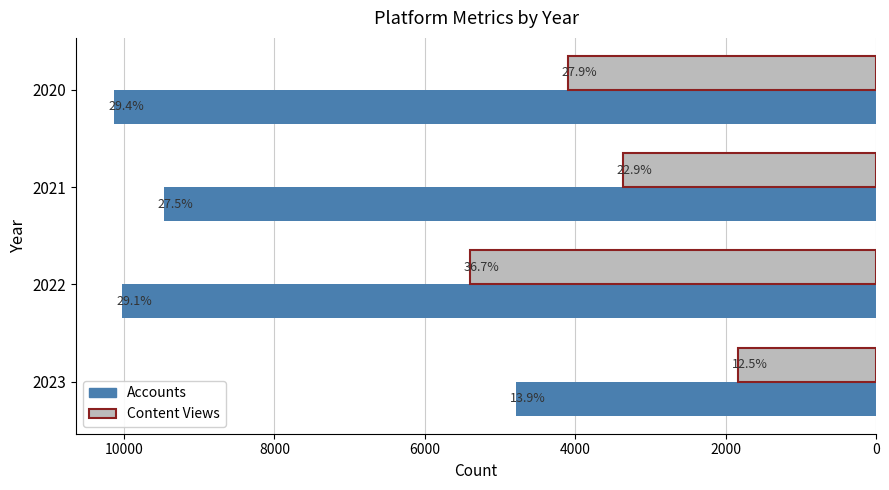

Reading right to left, transcribe all the data shown in this chart.

Accounts: 4788	10027	9469	10132
Content Views: 1835	5399	3371	4102